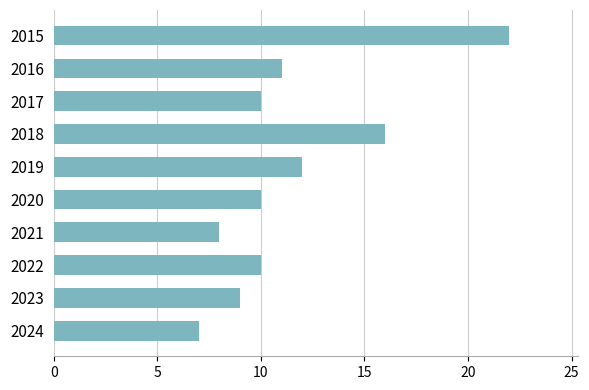

Does the chart contain any negative values?

No